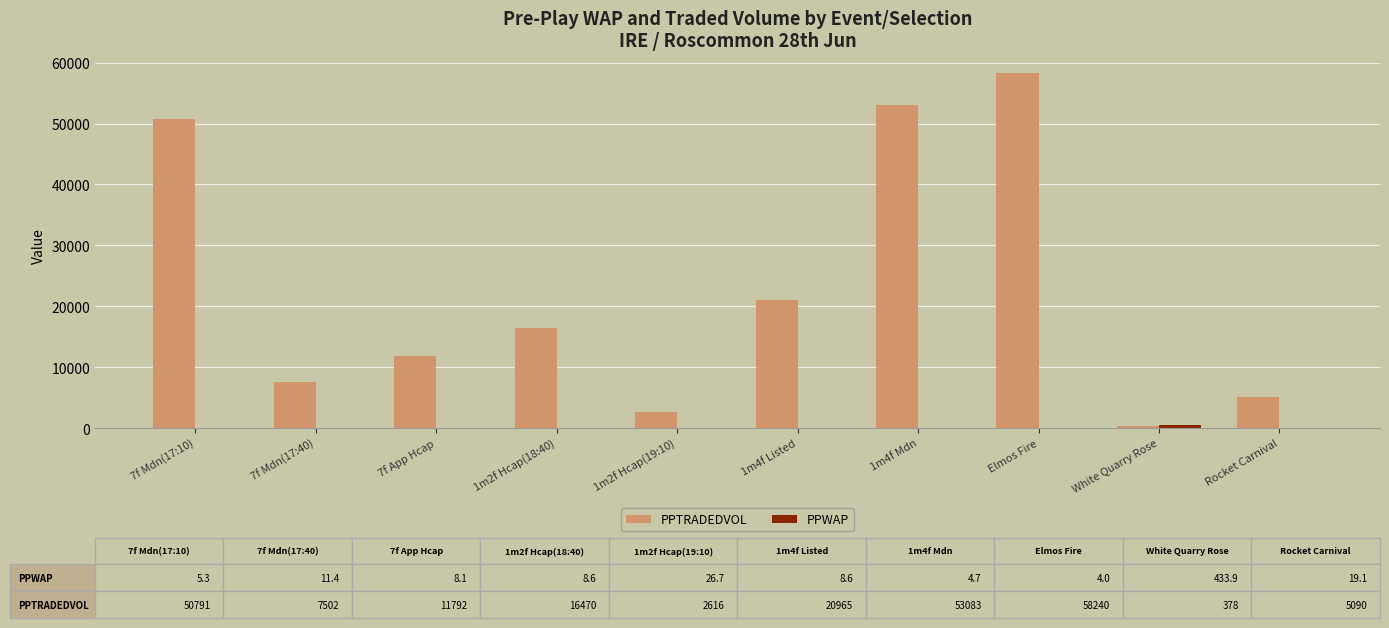

What is the maximum value for PPTRADEDVOL?

58239.8